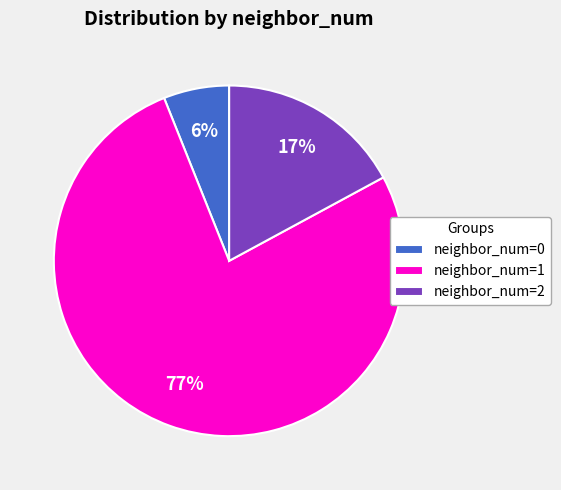

To the nearest percent, what is the difference between the largest and smallest slice percentages?

71%